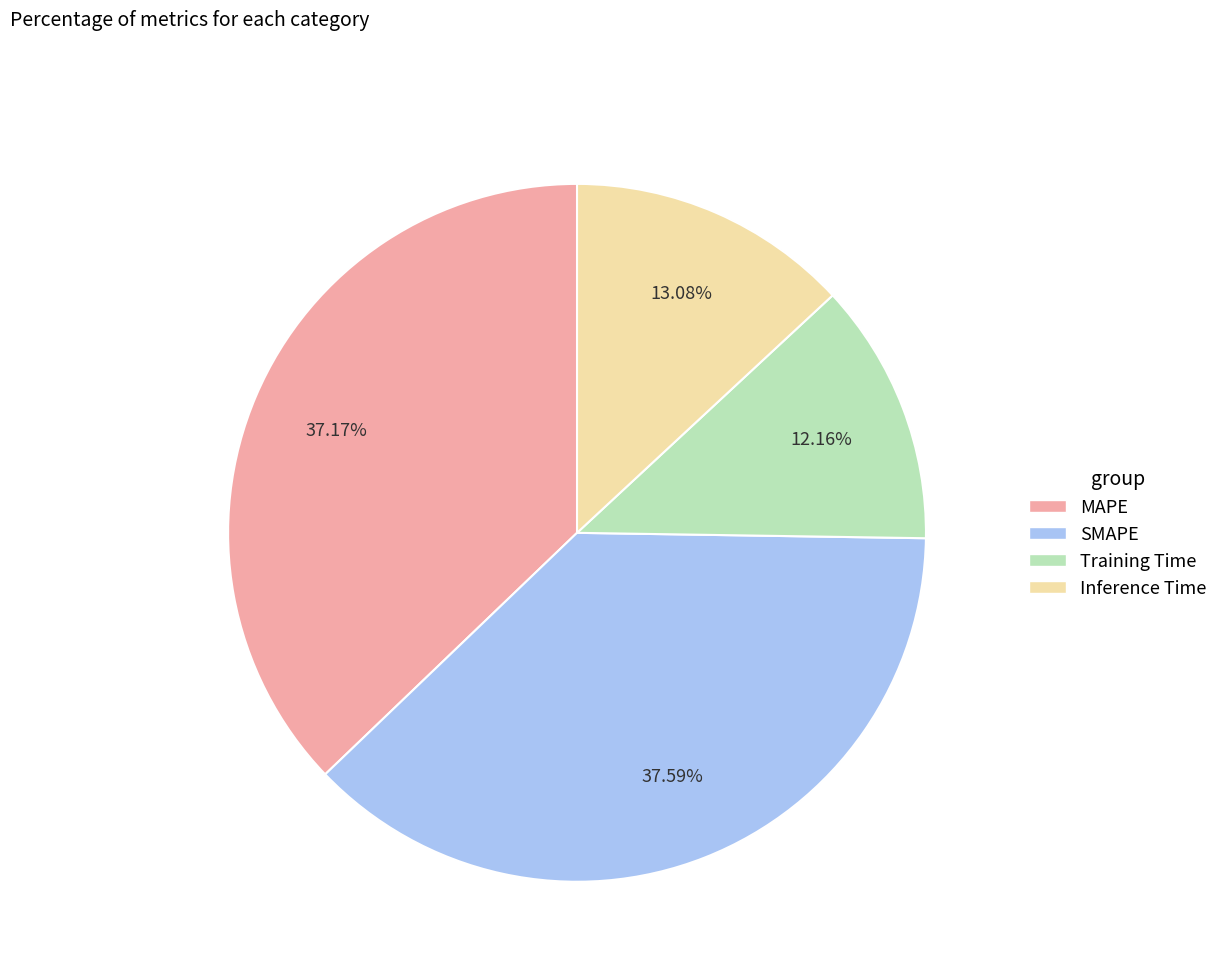

Which category has the smallest portion of the pie?

Training Time